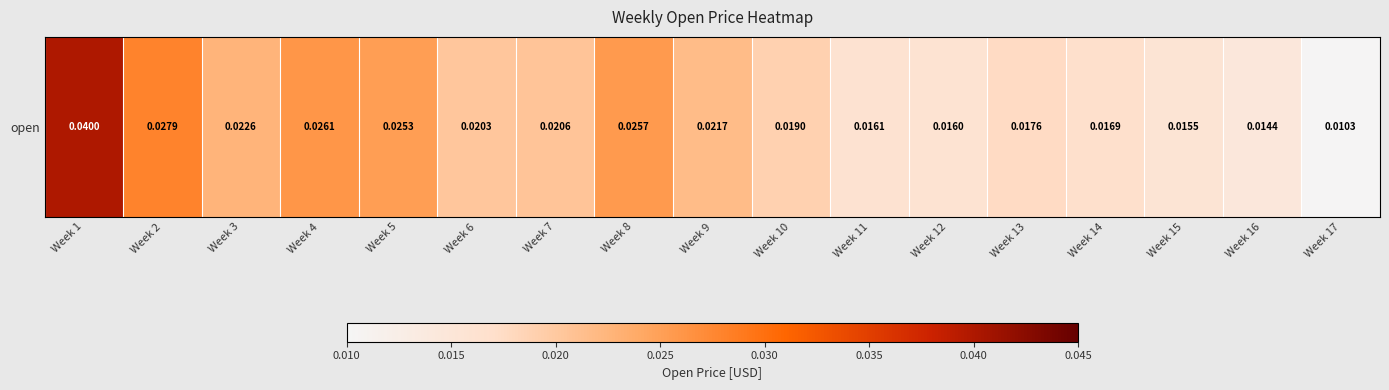

Which label corresponds to the largest value in the chart?

Week 1